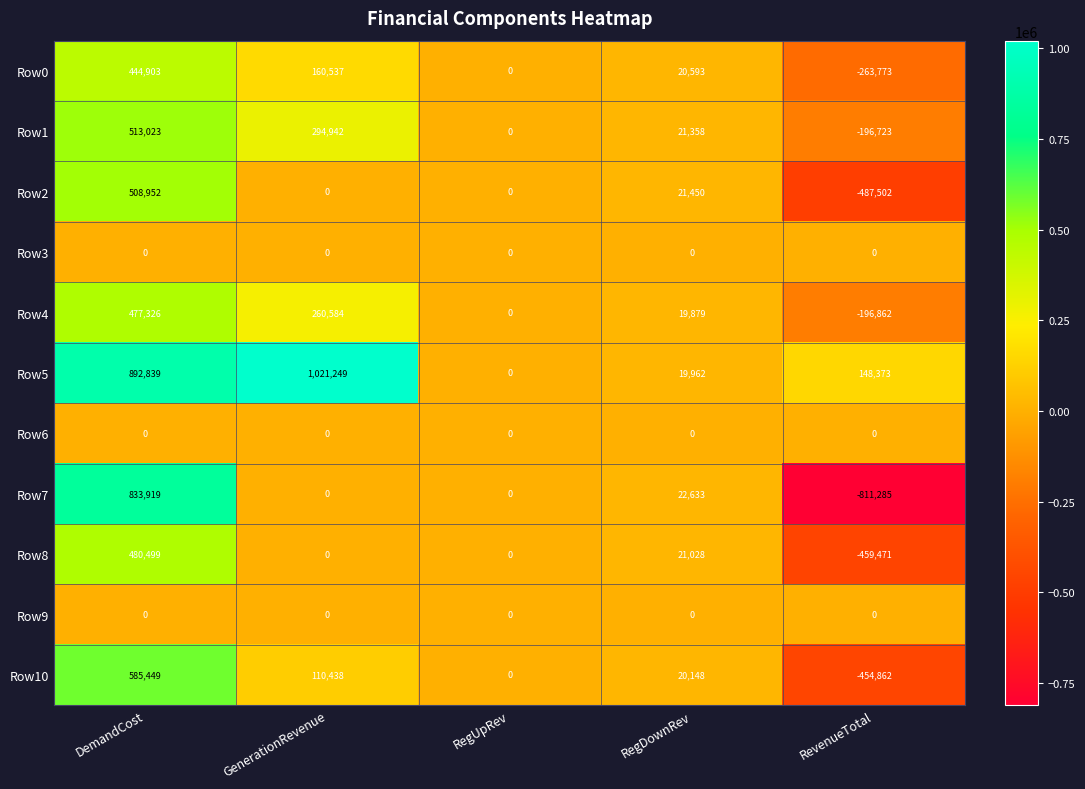

What is the approximate value of Row10 at GenerationRevenue, to the nearest 50?

110450